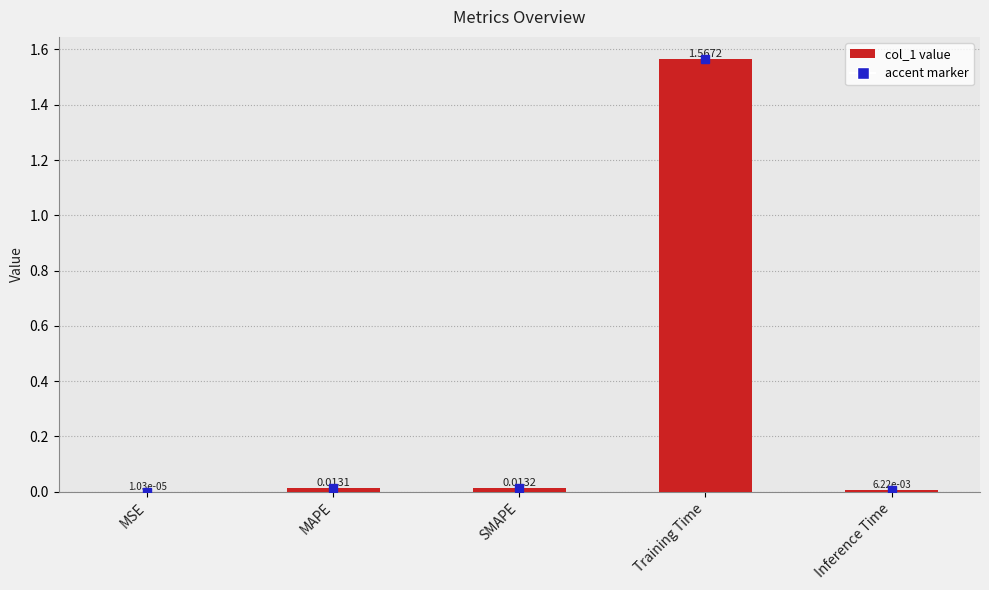

What is the change in value from Training Time to Inference Time?

-1.6